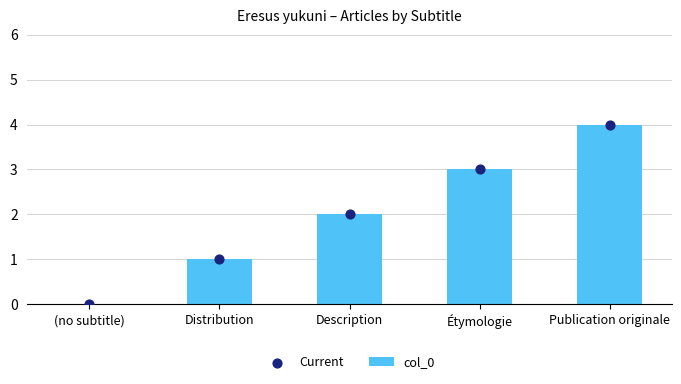

At which category is the sum across all series the highest?

Publication originale